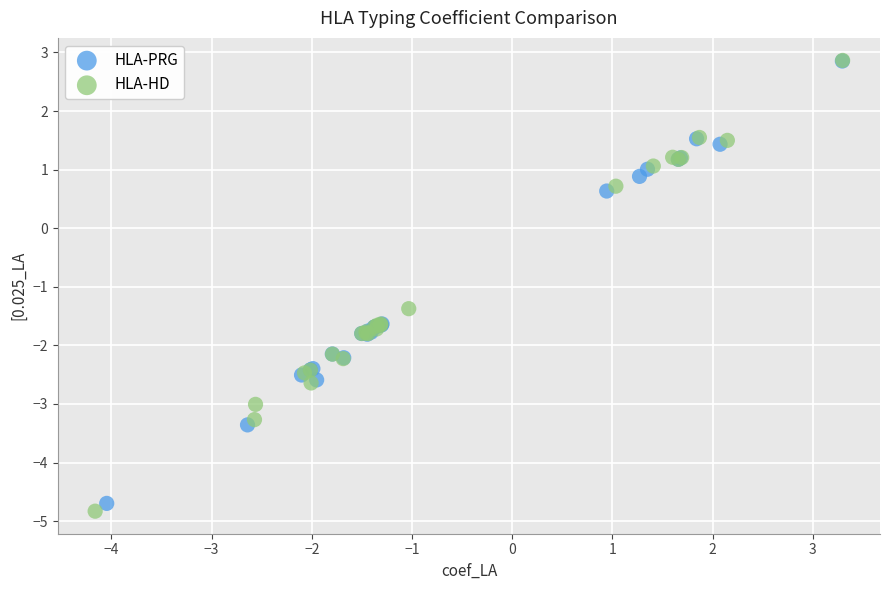

Which series has the largest Y range (max minus min)?

HLA-HD